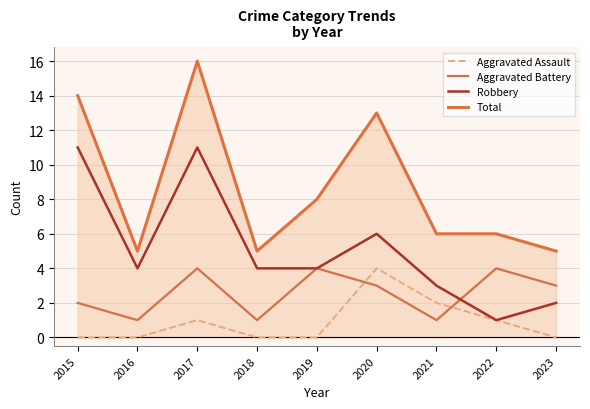

Rank the series by their maximum value, from highest to lowest.

Total, Robbery, Aggravated Assault, Aggravated Battery